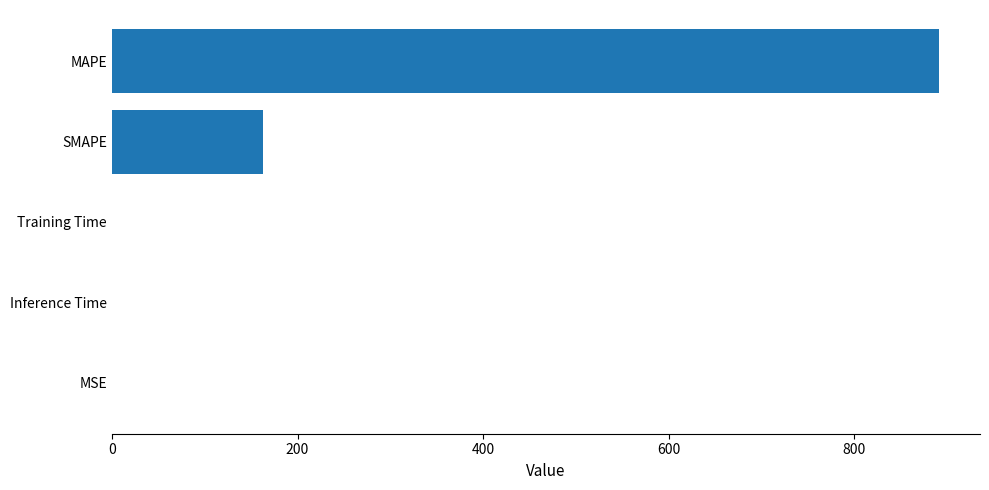

At which label is the value closest to 445?

SMAPE